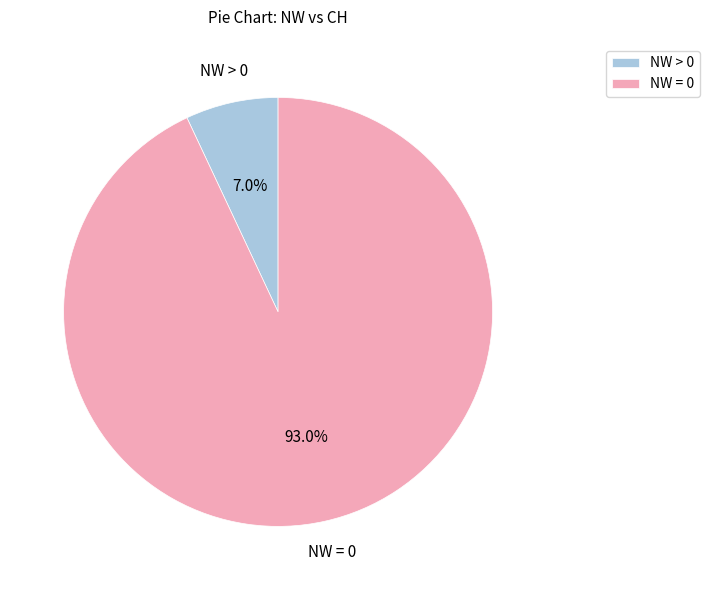

How many slices are in this pie chart?

2